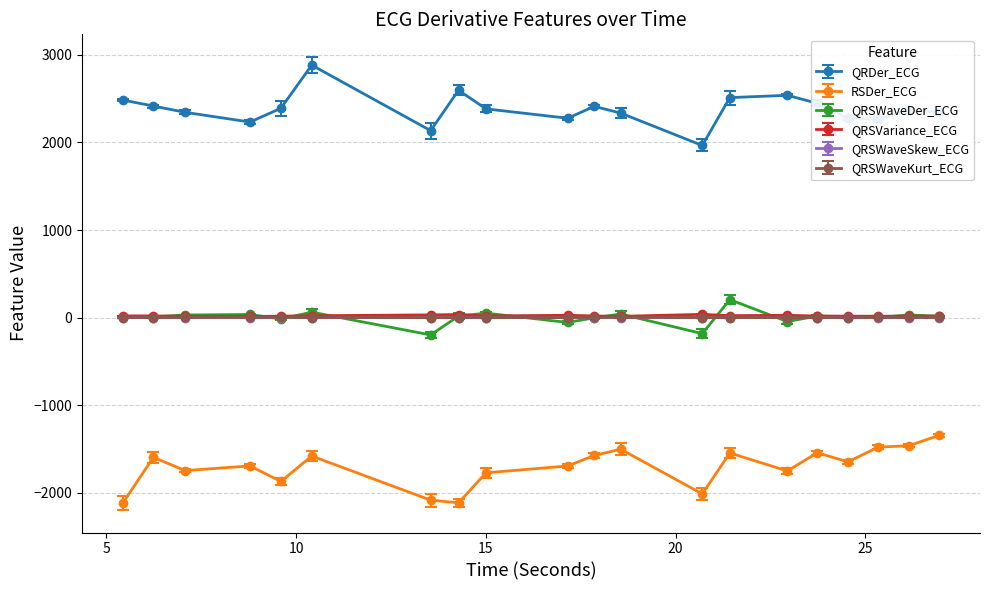

Which series has the widest spread of values?

QRDer_ECG